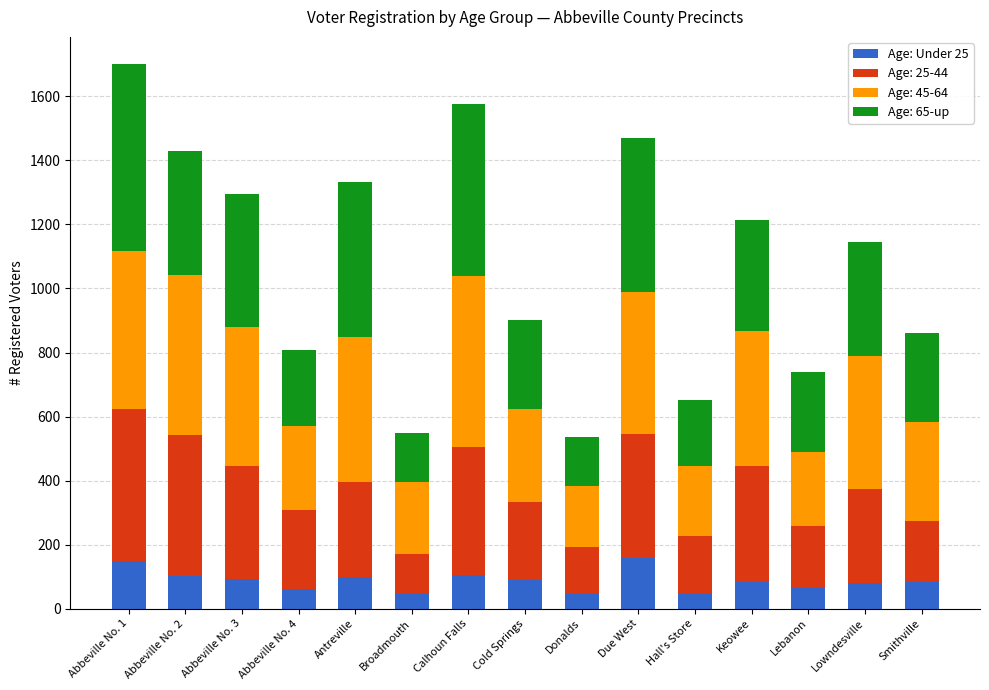

What is the sum of all Age: Under 25 values?

1298